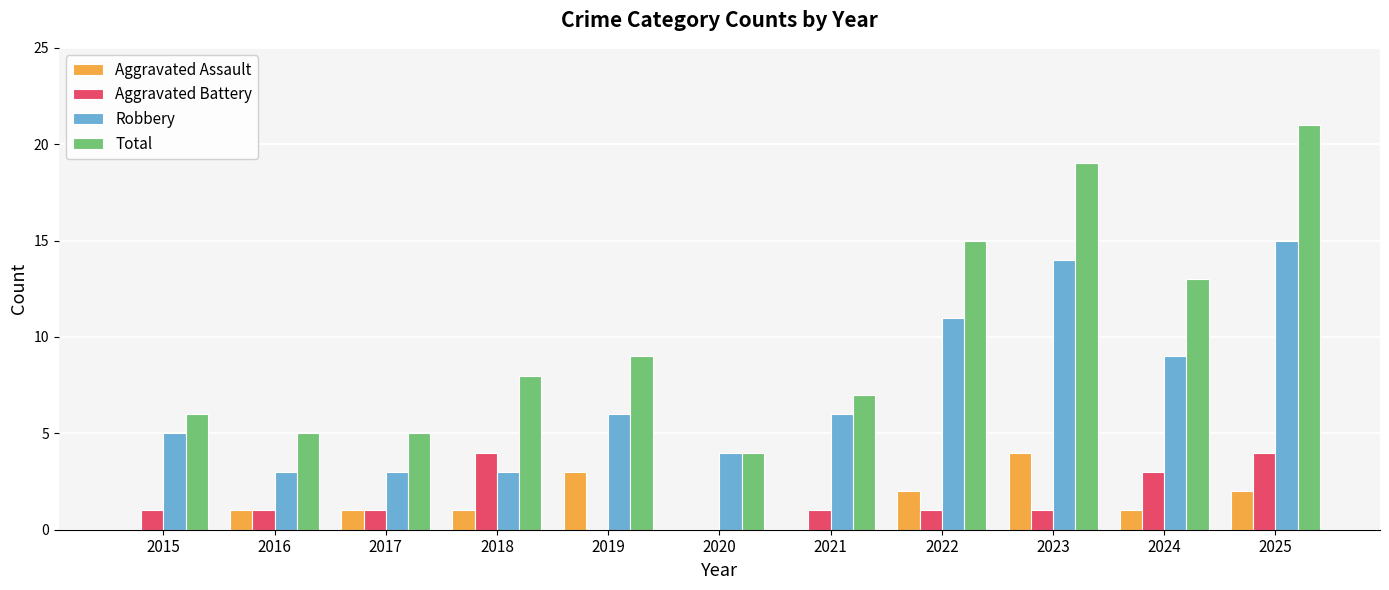

Reading left to right, what are all the values shown in this chart?

Aggravated Assault: 0	1	1	1	3	0	0	2	4	1	2
Aggravated Battery: 1	1	1	4	0	0	1	1	1	3	4
Robbery: 5	3	3	3	6	4	6	11	14	9	15
Total: 6	5	5	8	9	4	7	15	19	13	21